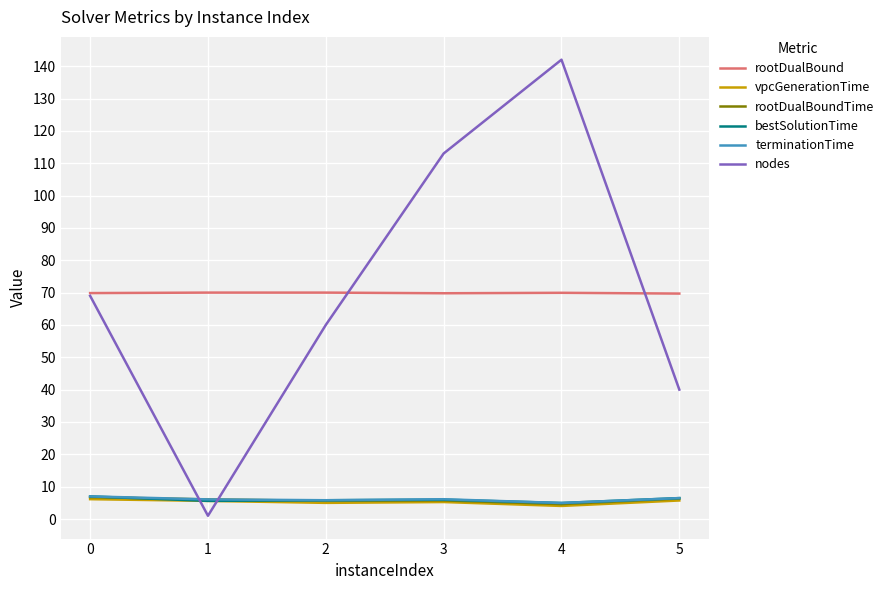

True or false: bestSolutionTime and rootDualBound cross at least once.

False